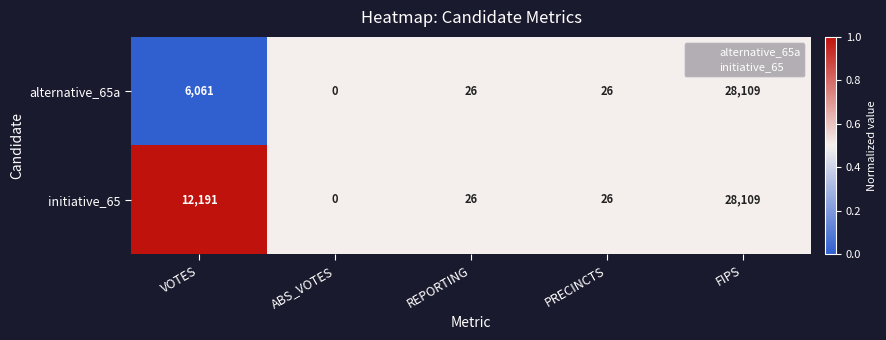

Which series has the largest total across all categories?

initiative_65